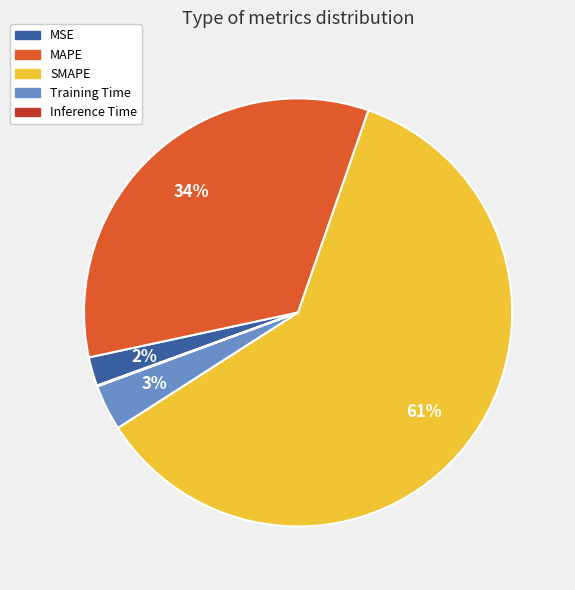

Which slice is the largest?

SMAPE